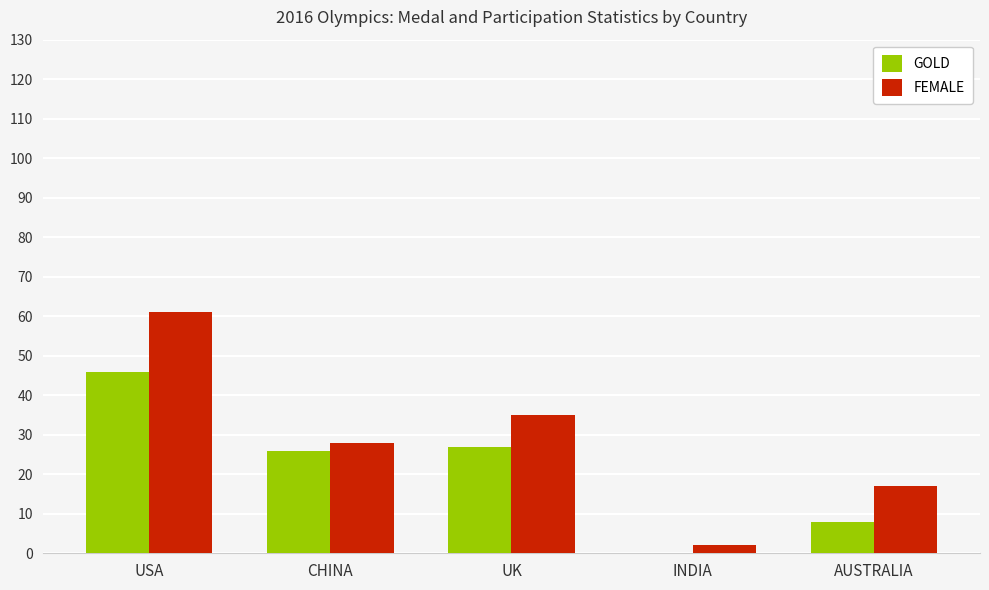

What is the sum of the GOLD values at AUSTRALIA and USA?

54